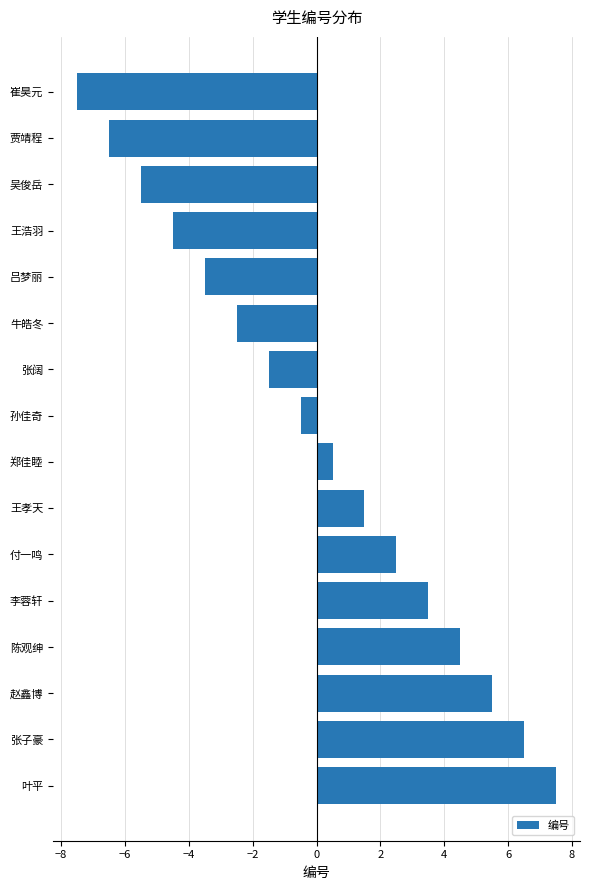

True or false: the data shows 9.0 at 赵鑫博.

False